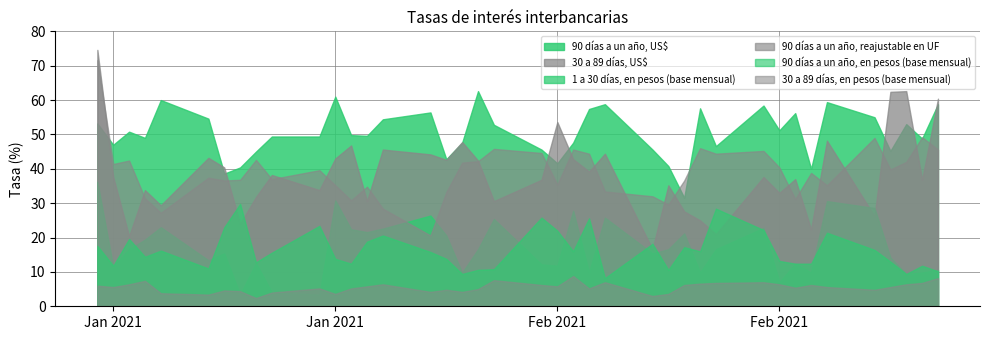

Between which two adjacent categories do 90 días a un año, US$ and 30 a 89 días, US$ first intersect?

0 and 1